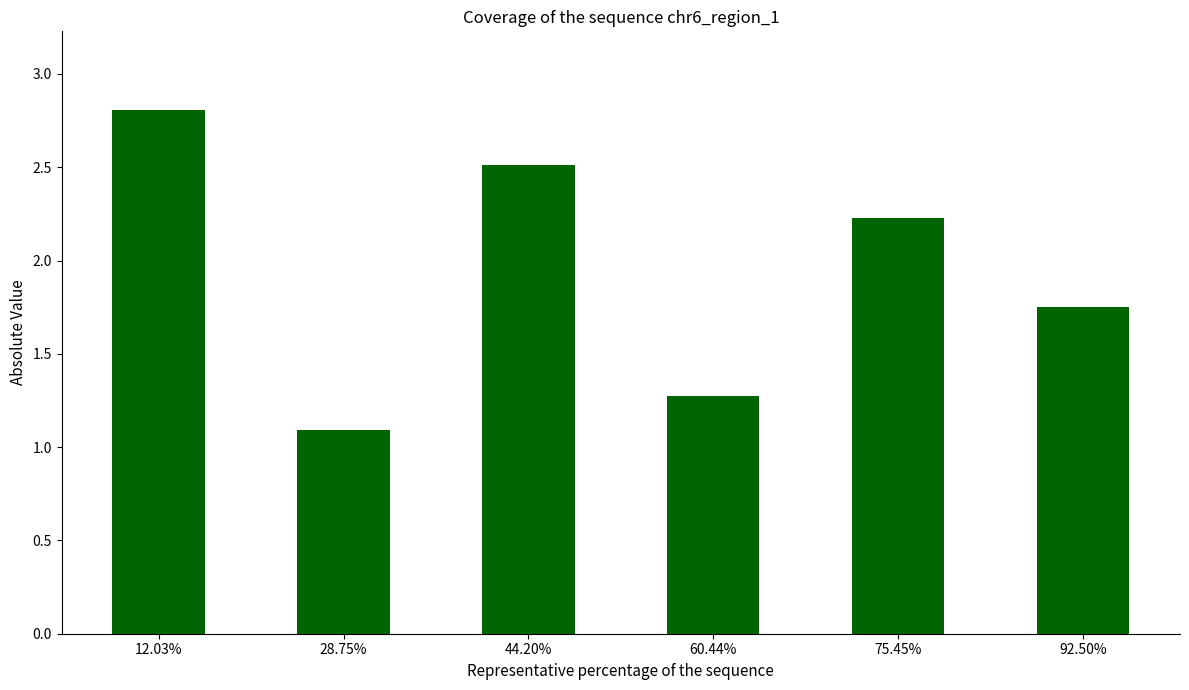

List the labels in order of value, smallest first.

28.75%, 60.44%, 92.50%, 75.45%, 44.20%, 12.03%